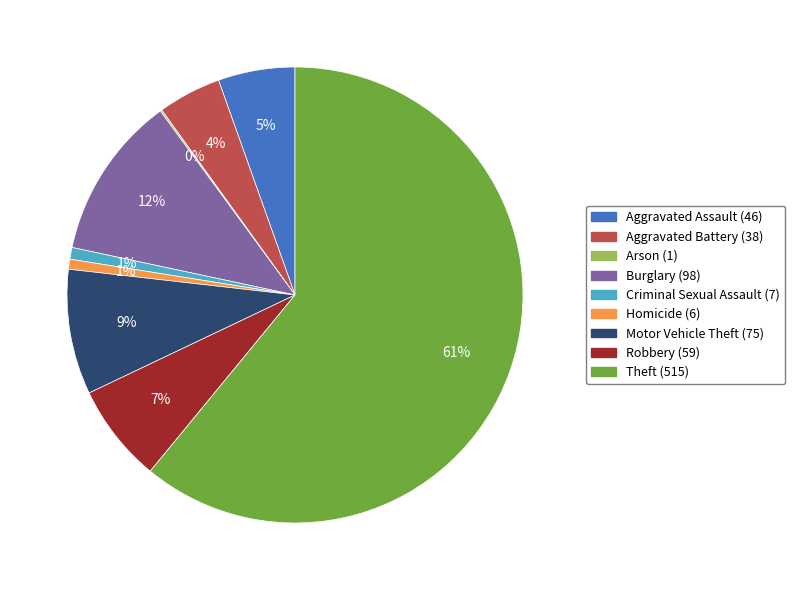

Do Criminal Sexual Assault and Burglary together represent more than half of the pie?

No